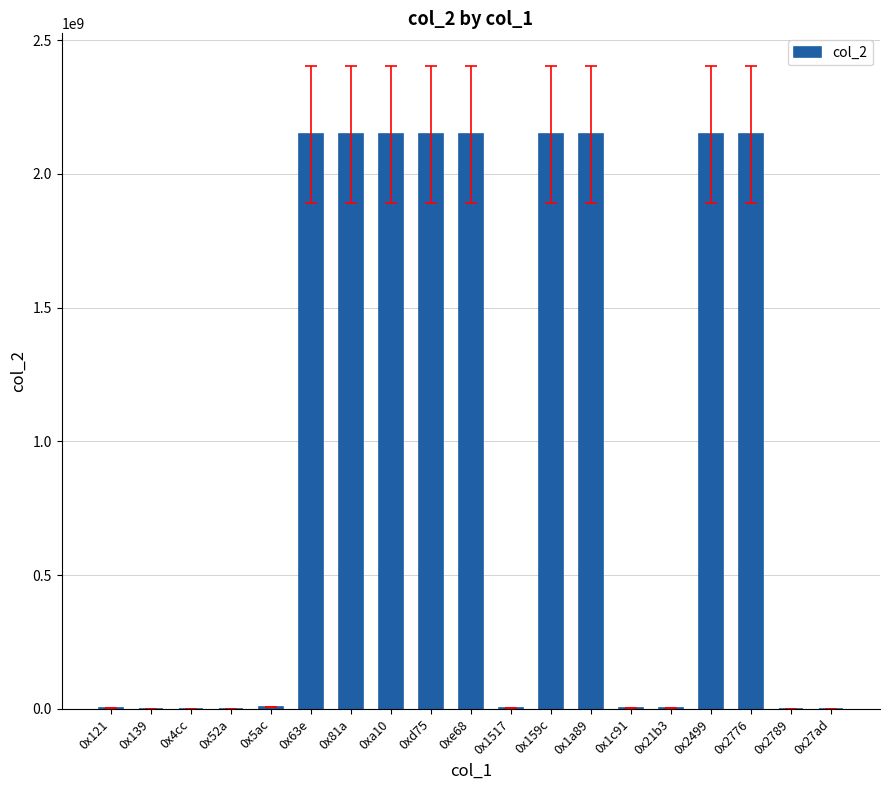

Are the bars horizontal?

No